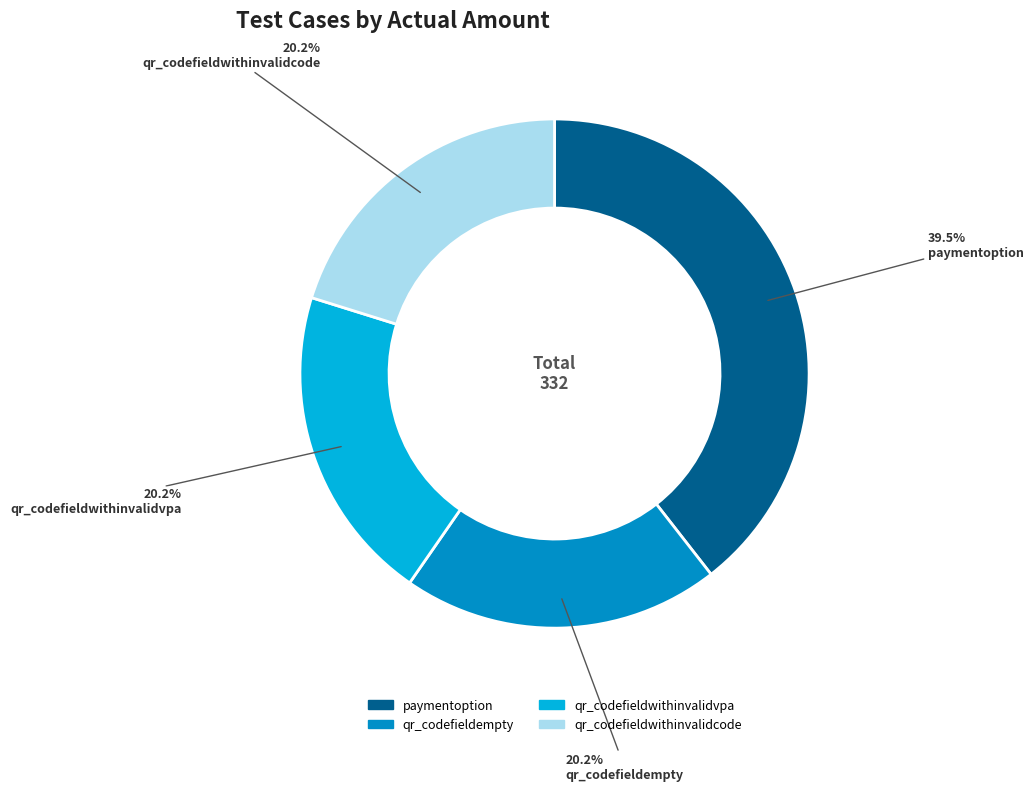

Which category has the biggest portion of the pie?

paymentoption